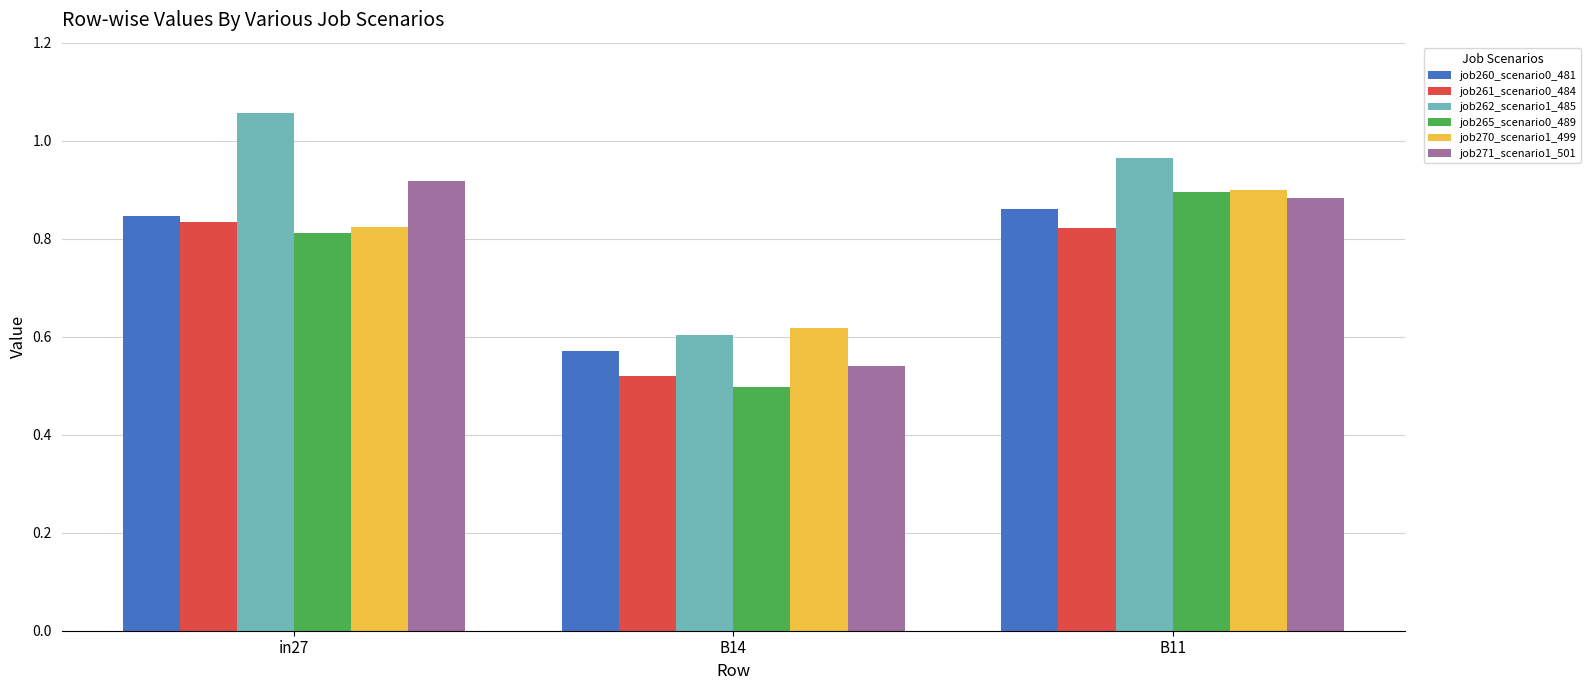

Does the chart contain any negative values?

No